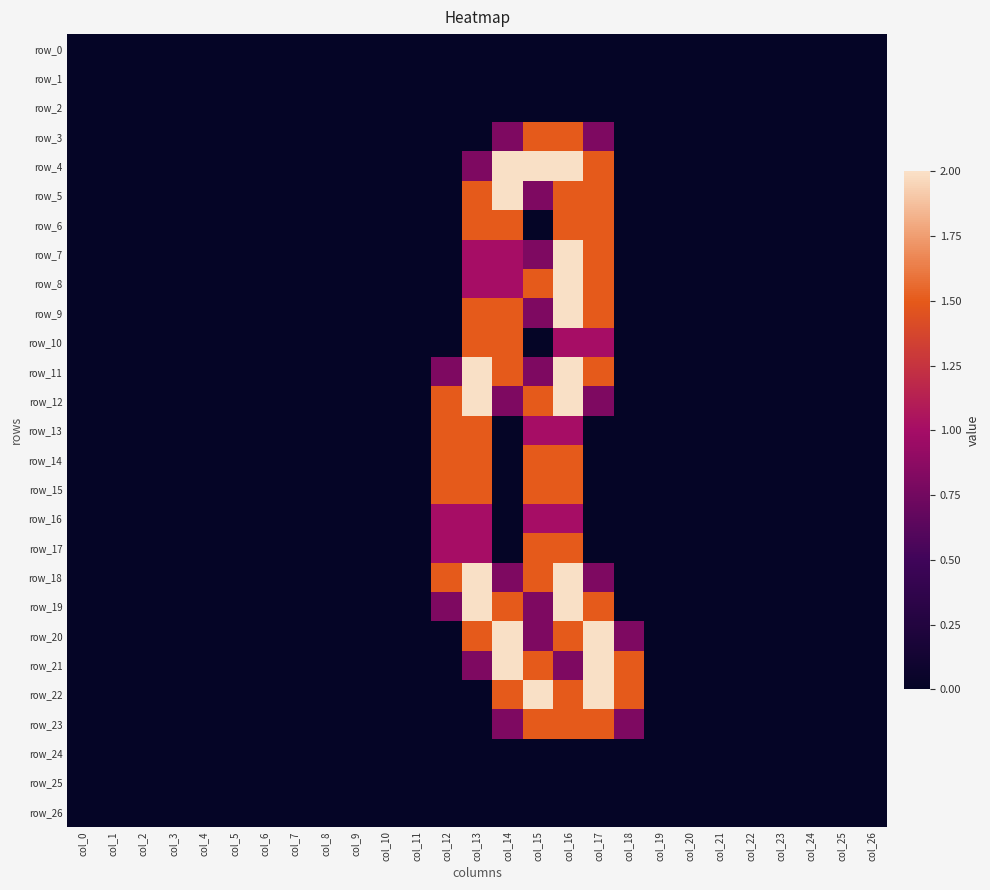

How many positive values does the row_15 series have?

4